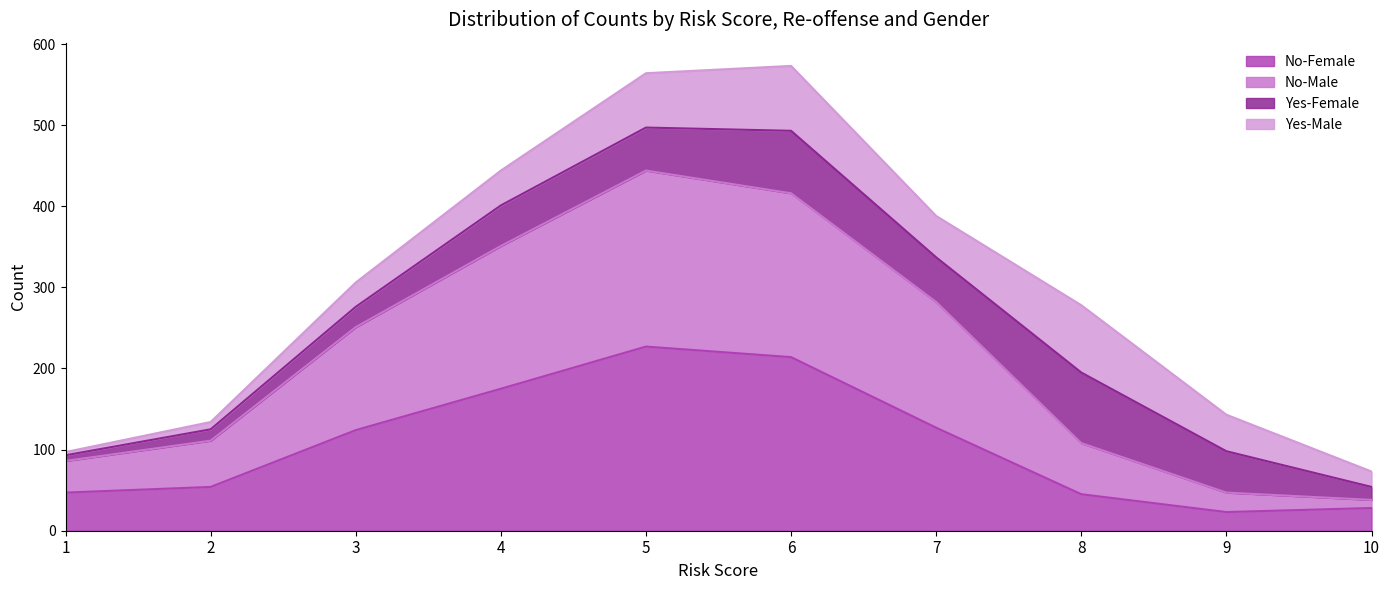

True or false: No-Male has more than 1 interior local peaks.

False